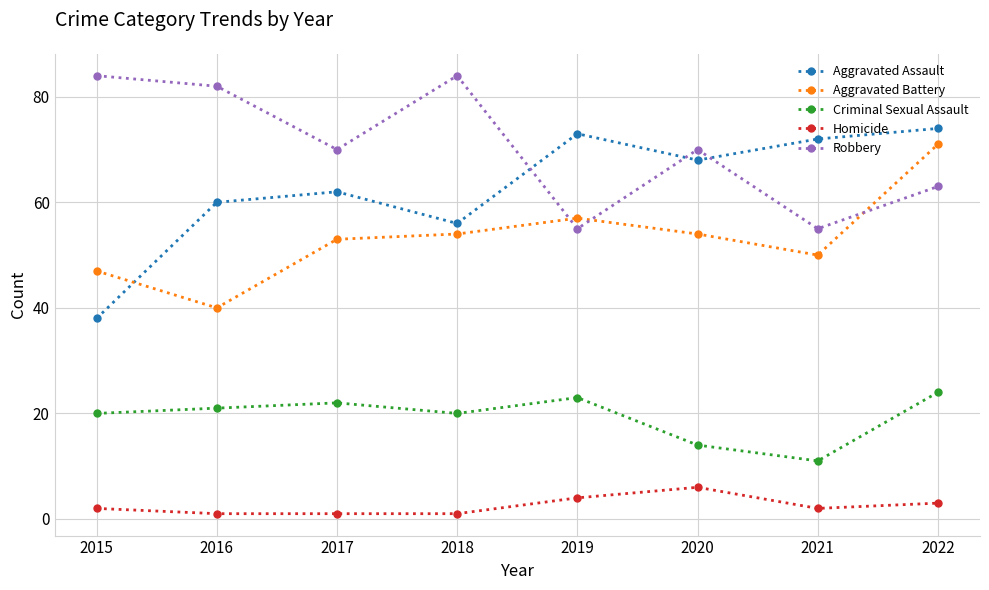

What is the value of the Robbery point at the 5th from the left?

55